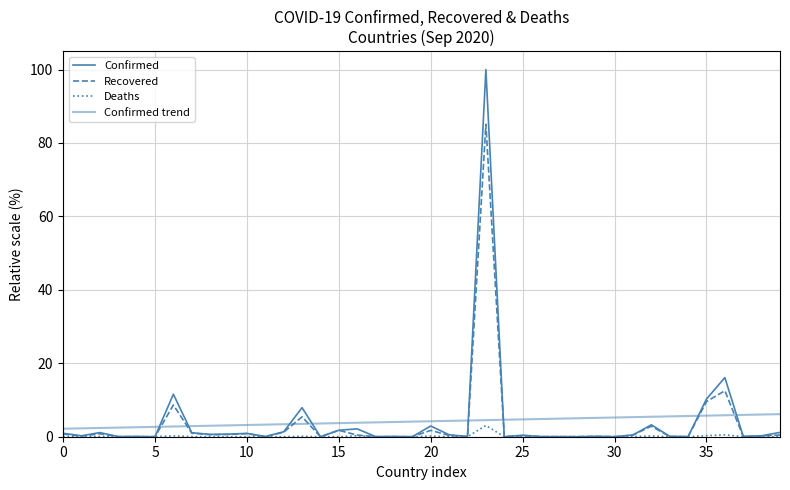

How many lines are shown in the chart?

4